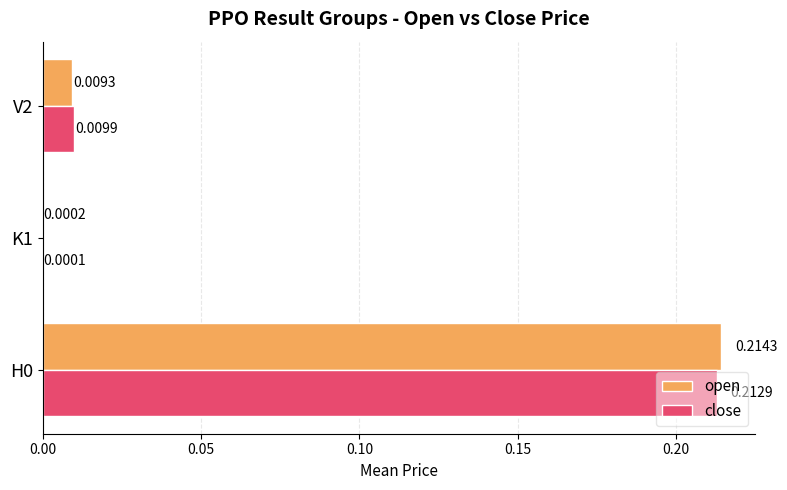

What are all the series names shown in the legend?

open, close